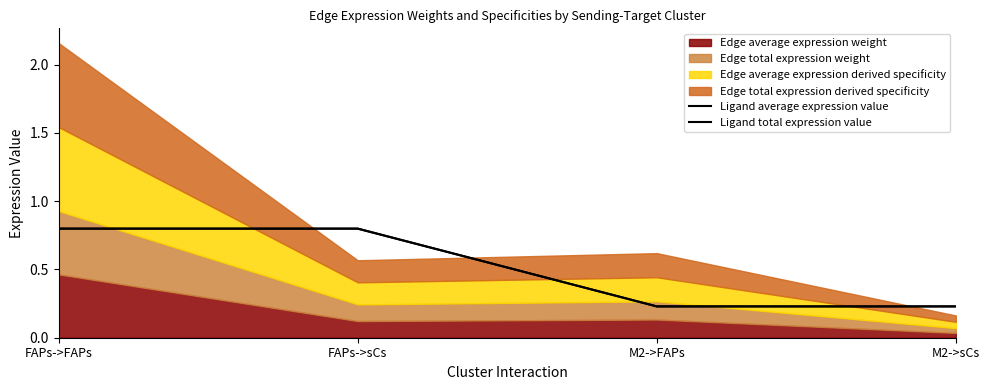

Is the value of Ligand total expression value at FAPs->sCs greater than the value of Ligand average expression value at FAPs->FAPs?

No